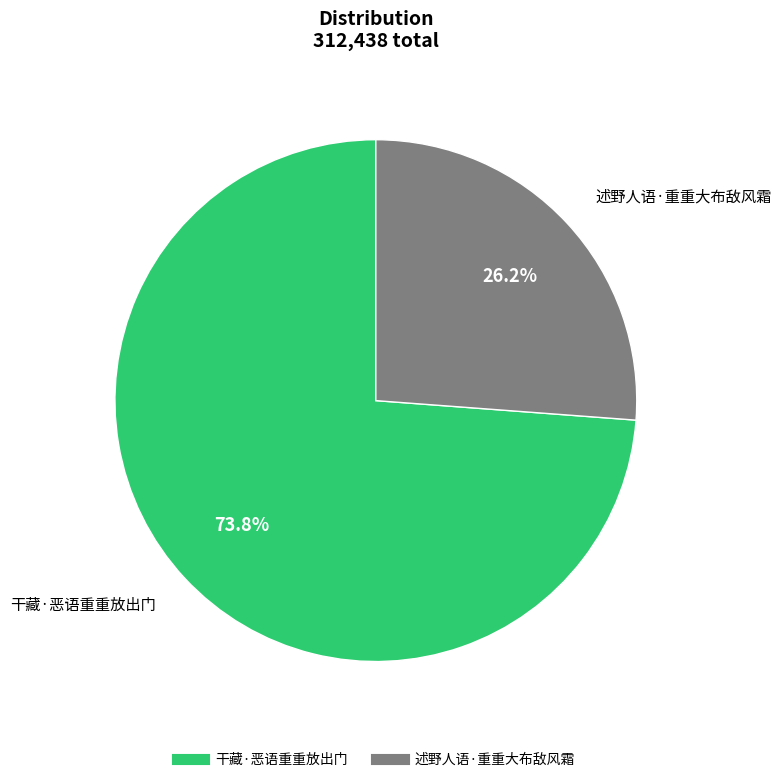

Which slice is the smallest?

述野人语·重重大布敌风霜